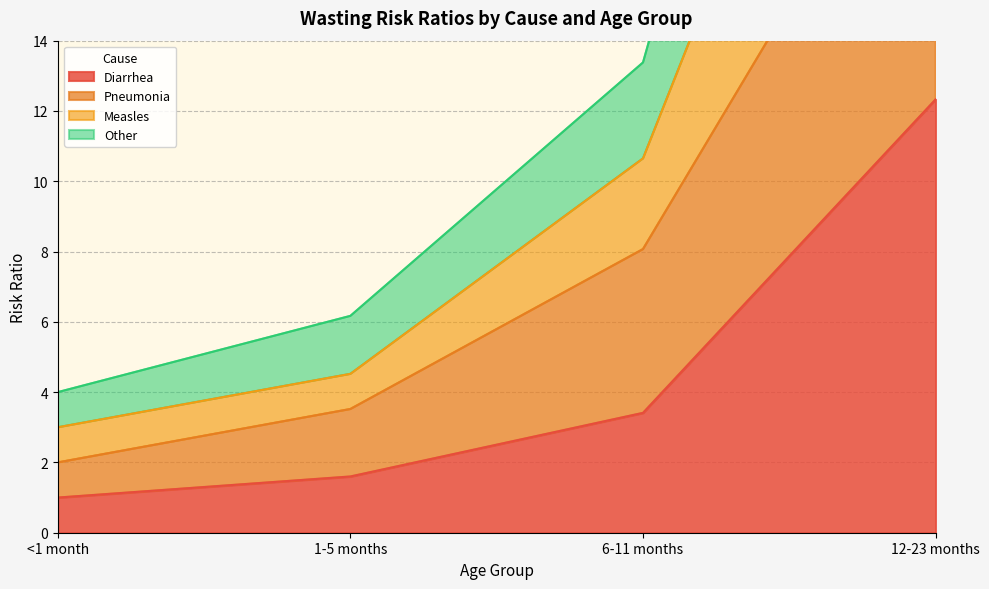

Is it true that Diarrhea equals 1.6 at 1-5 months?

True